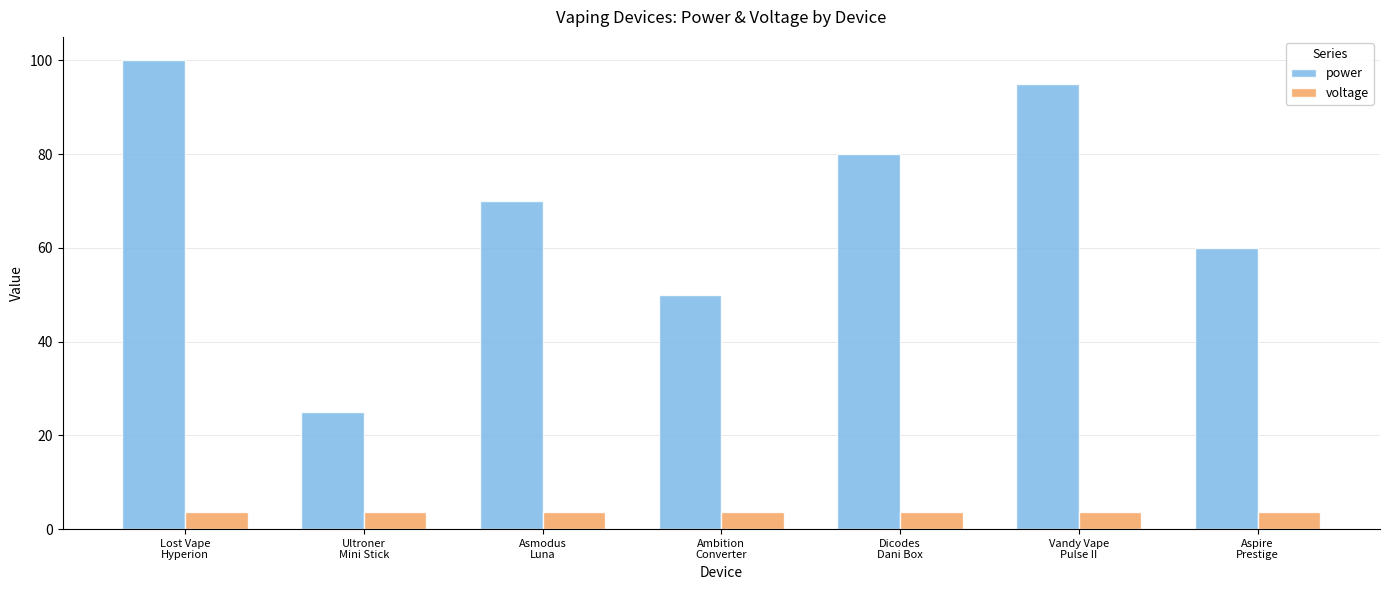

What is the greatest value displayed?

100.0